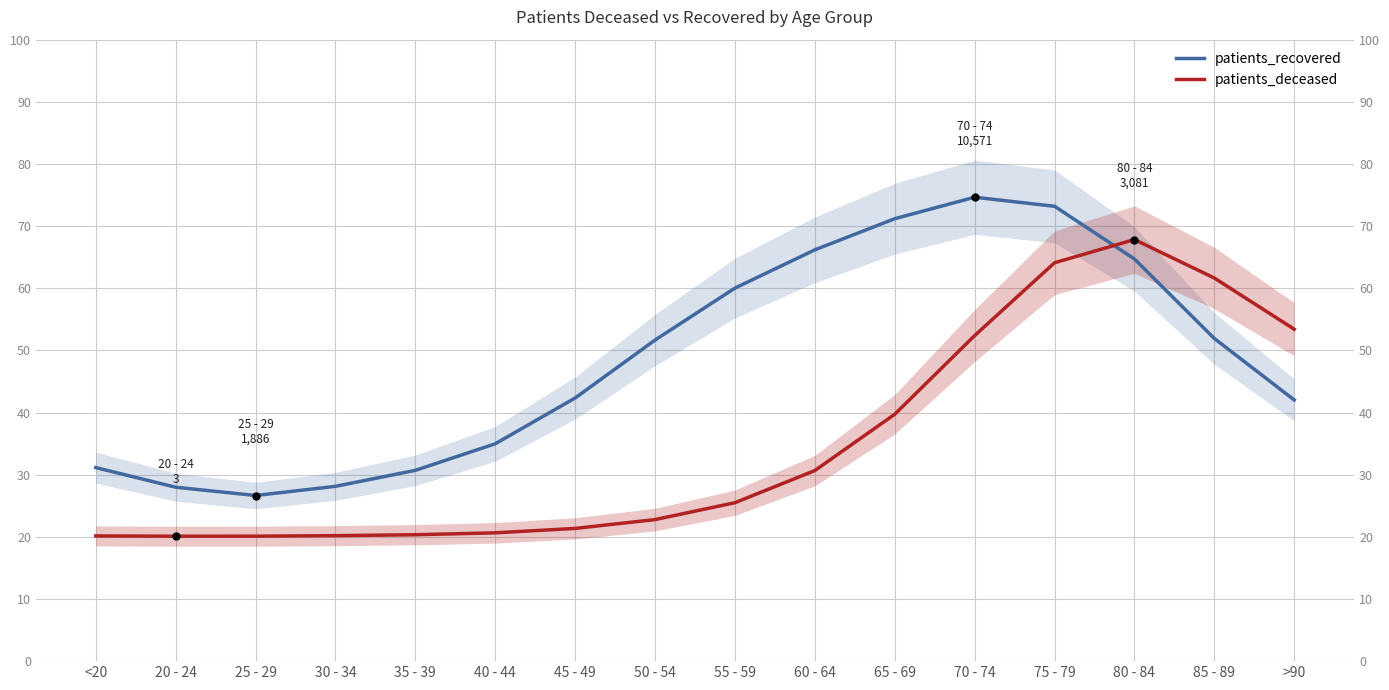

What is the highest value of the patients_deceased series?

67.8